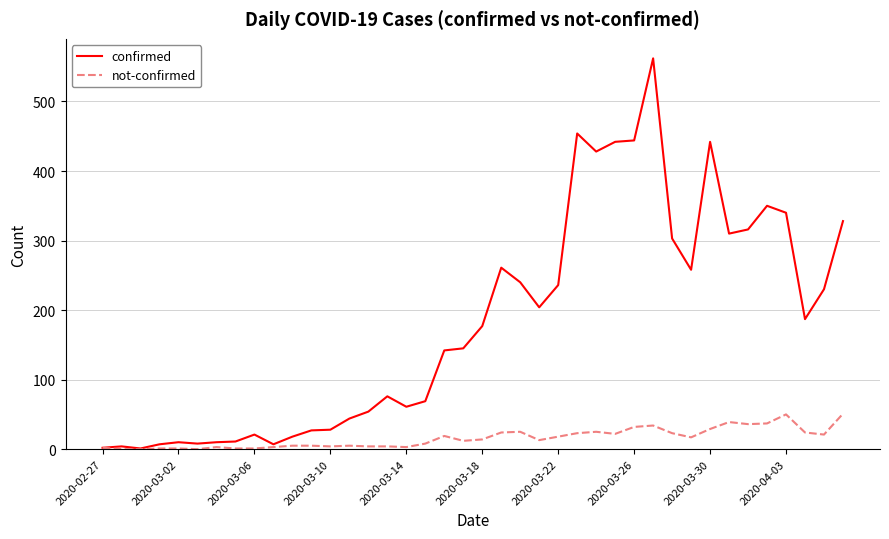

What is the maximum value shown in the chart?

562